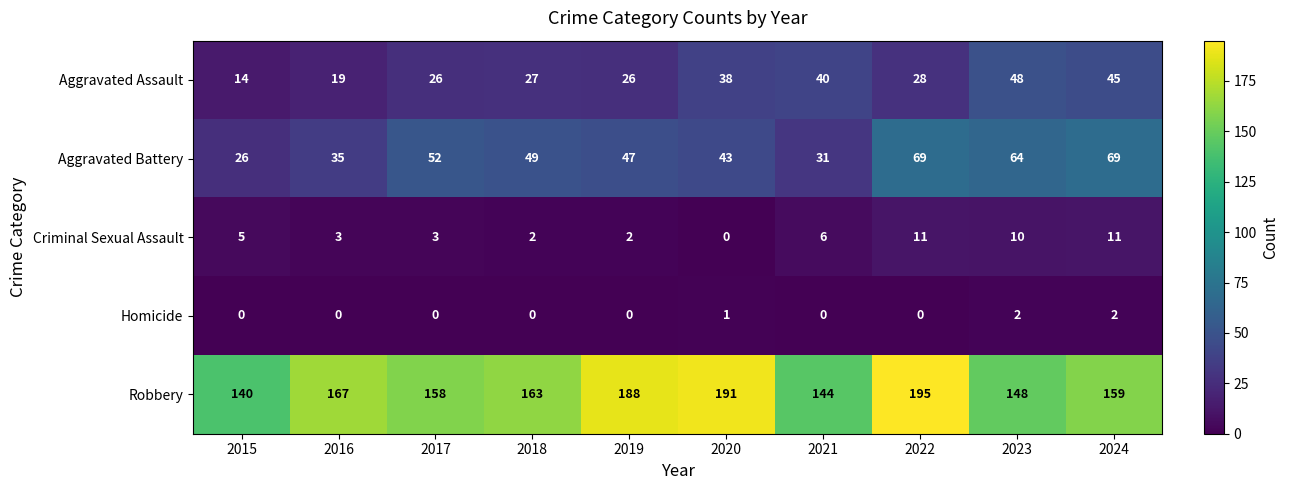

List the series in order of their peak value, highest first.

Robbery, Aggravated Battery, Aggravated Assault, Criminal Sexual Assault, Homicide